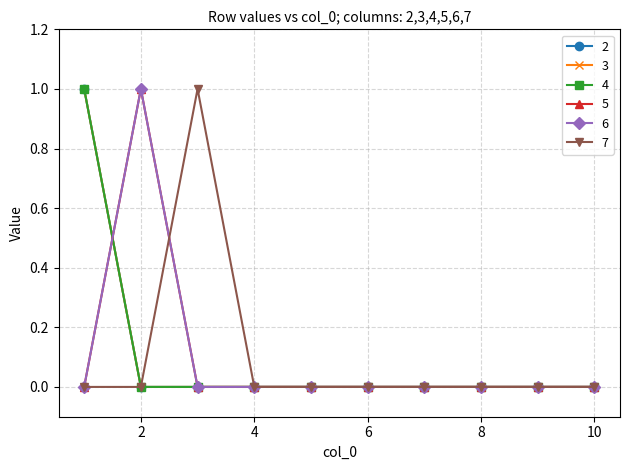

List the labels in order of 2 value, largest first.

1, 2, 3, 4, 5, 6, 7, 8, 9, 10